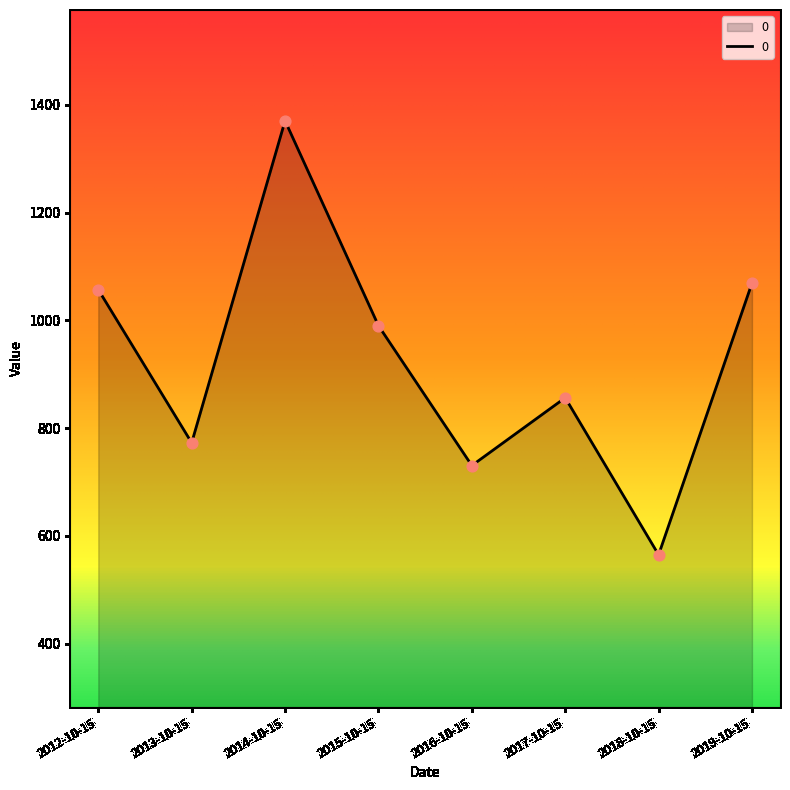

Which has a higher value, 2015-10-15 or 2013-10-15?

2015-10-15